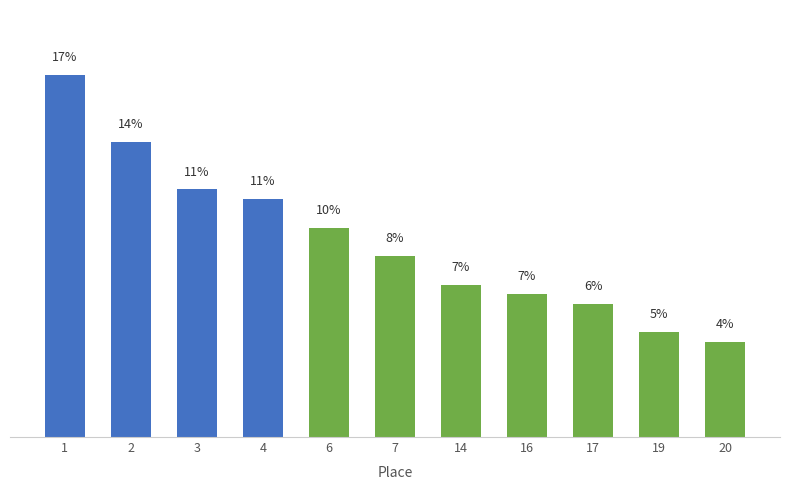

Are the bars horizontal?

No